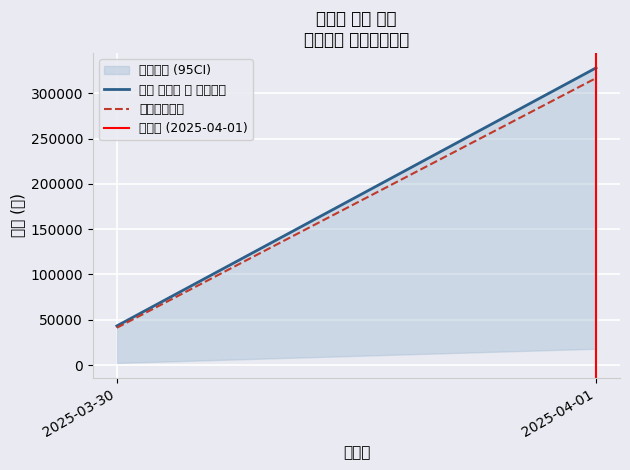

Is this an area chart (filled region under the line)?

No